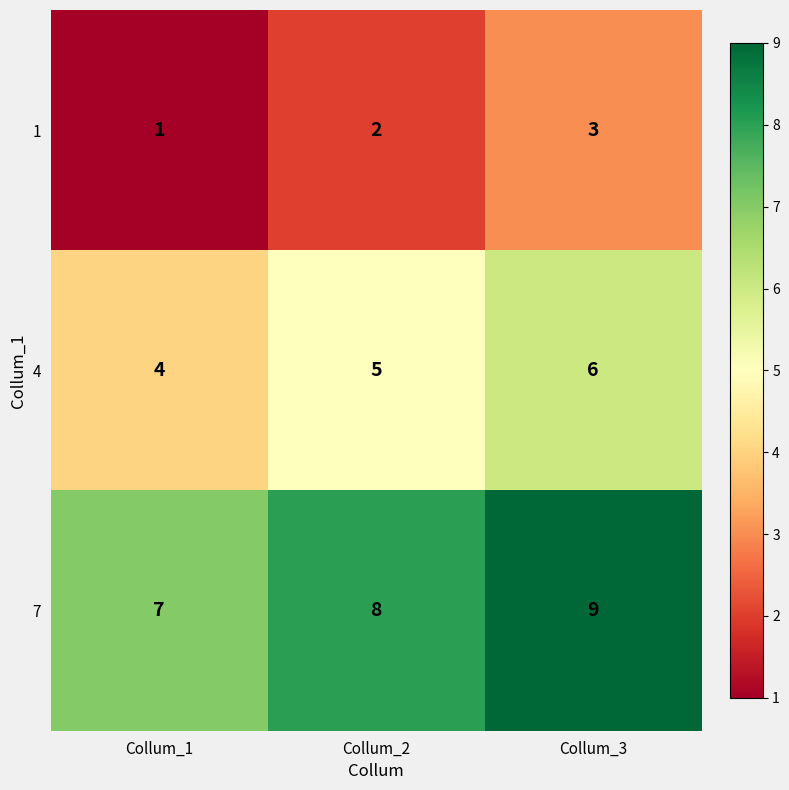

At how many categories does at least one series exceed 2?

3